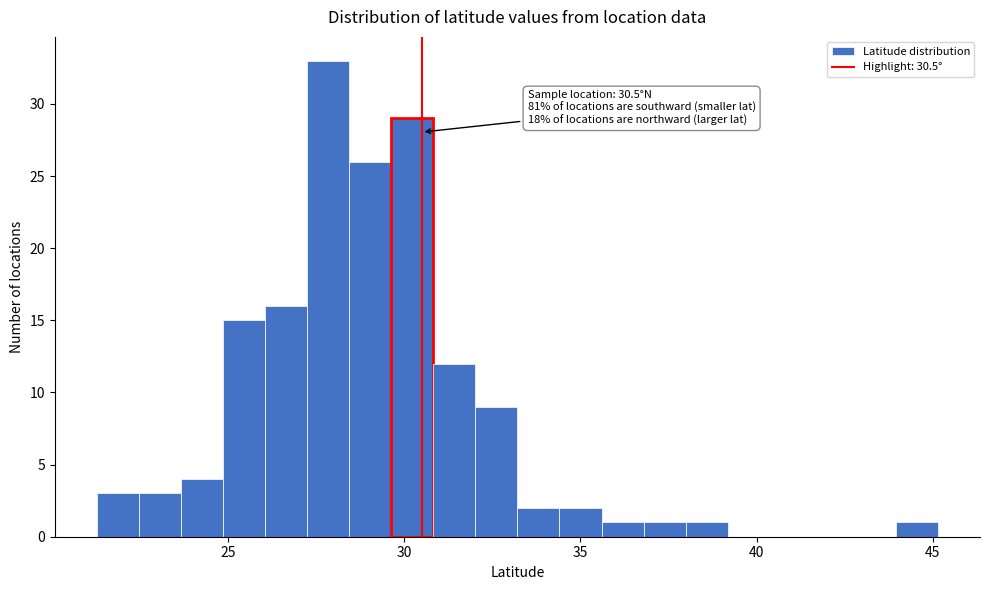

Around what value on the x-axis is the tallest bar? Give the approximate position of its centre, as read against the axis.

28.0